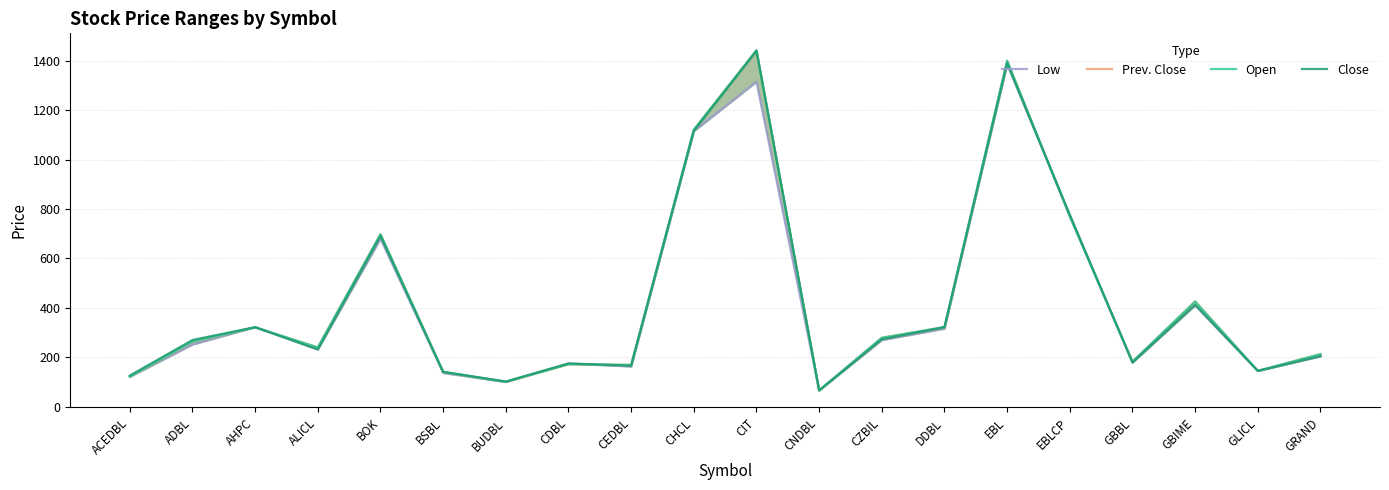

What is the difference between the maximum and minimum values in the Prev. Close series?

1376